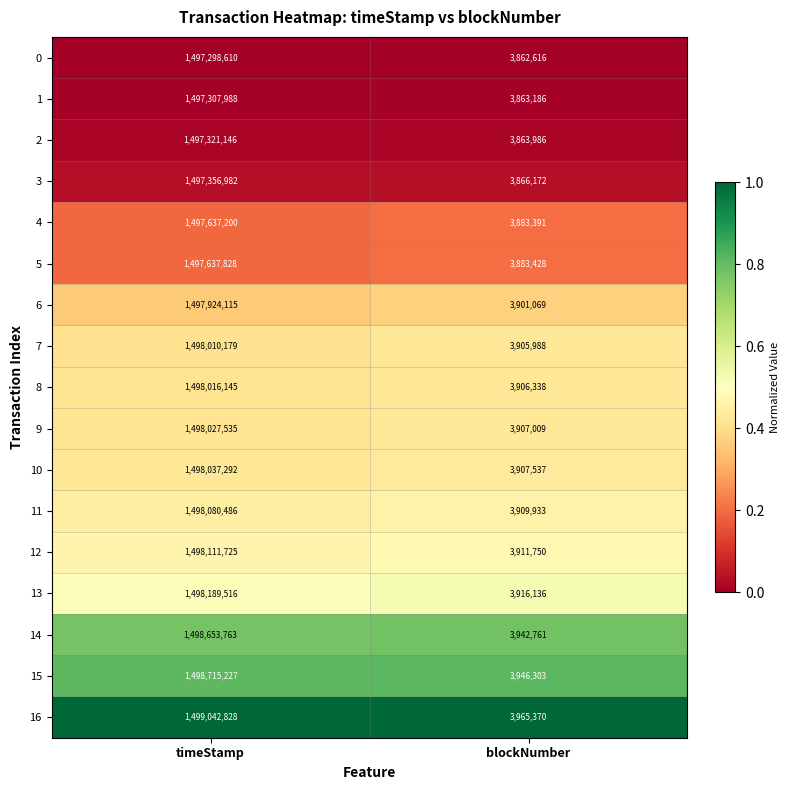

What is the total value across all series at blockNumber?

66342973